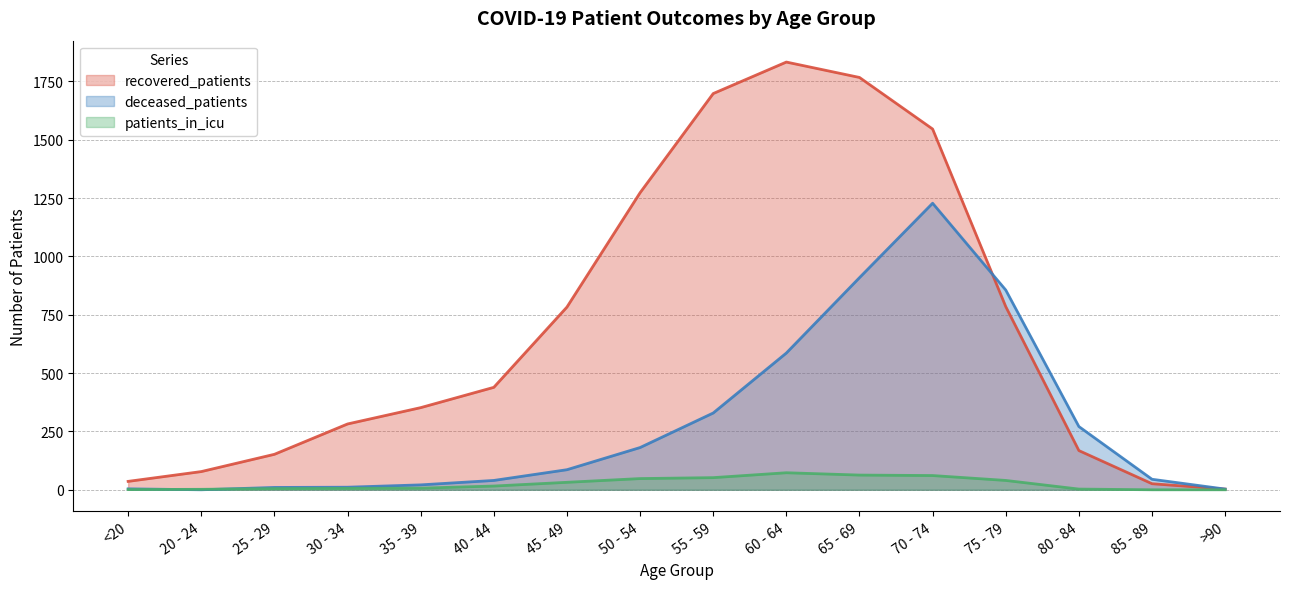

What position from the right is 30 - 34?

13